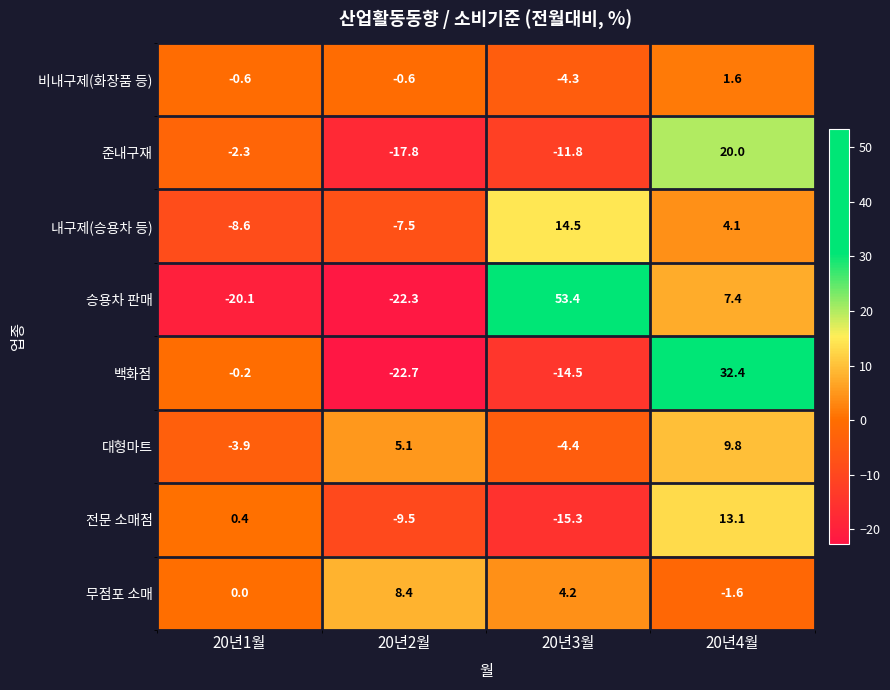

How many categories are shown in the chart?

4